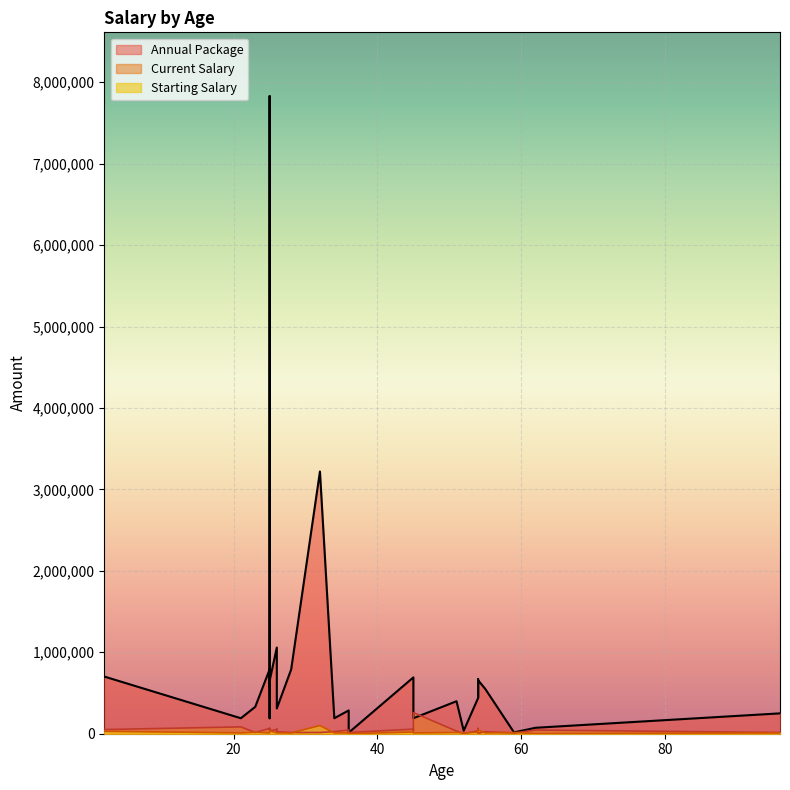

What is the value of the Current Salary point at the 8th from the left?

65000